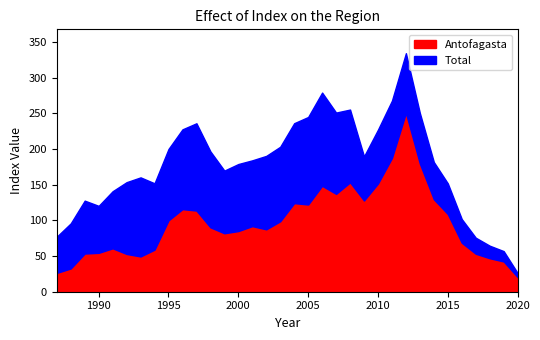

Where does the Total series first go above 87?

1992